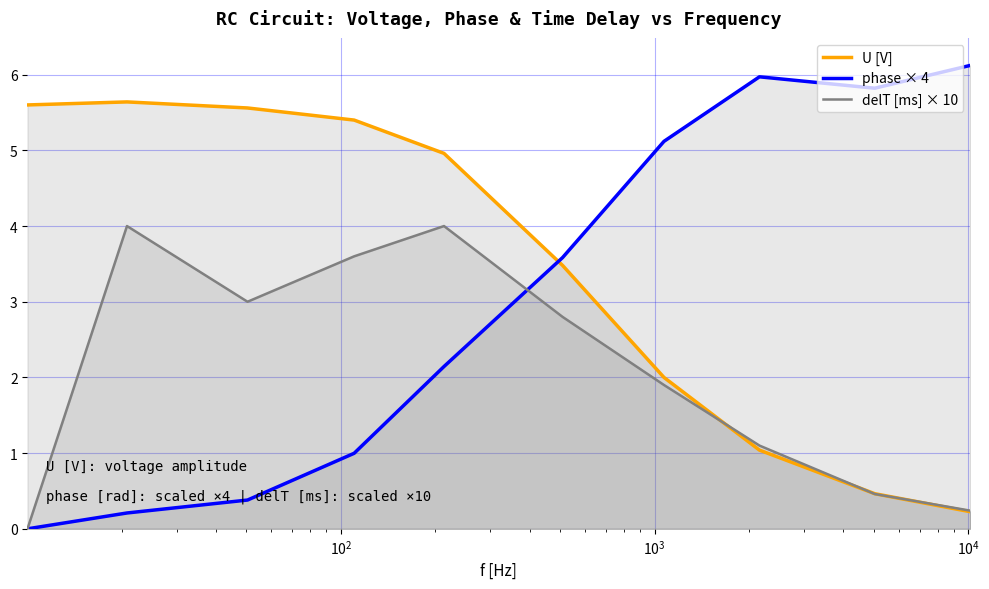

List the series in order of their peak value, lowest first.

delT [ms] × 10, U [V], phase × 4